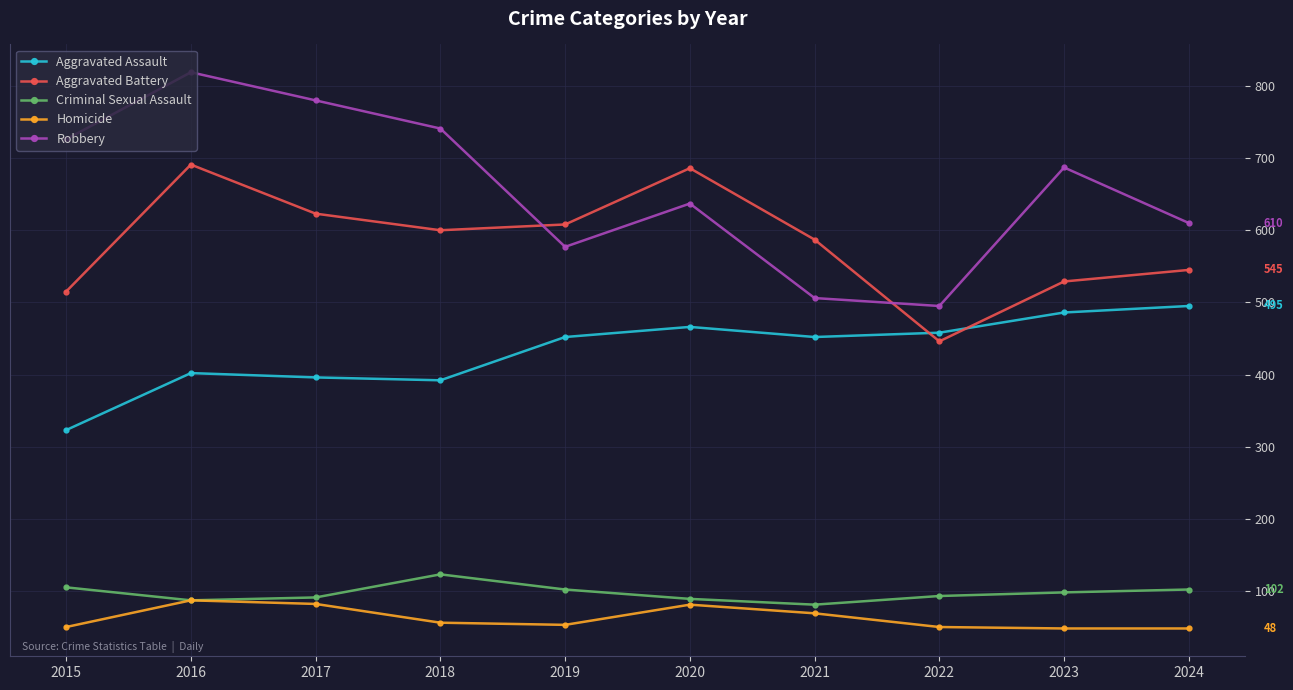

The value of Robbery at 2020 is 637. True or false?

True